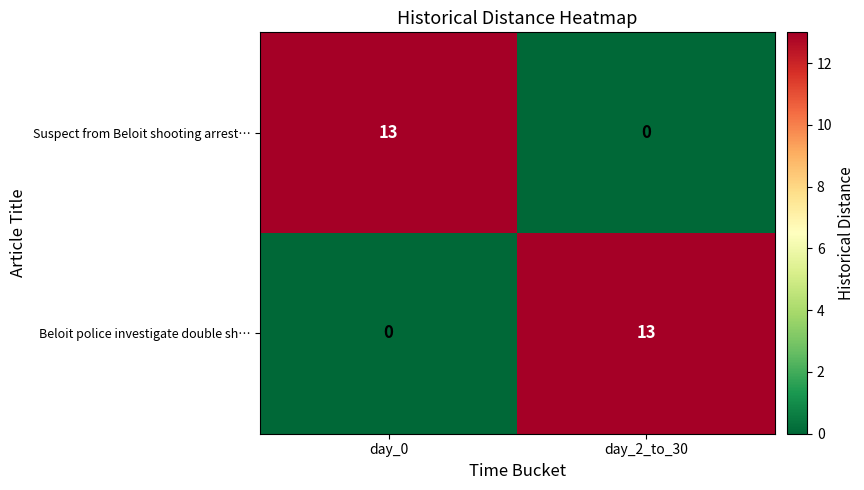

What is the greatest value displayed?

13